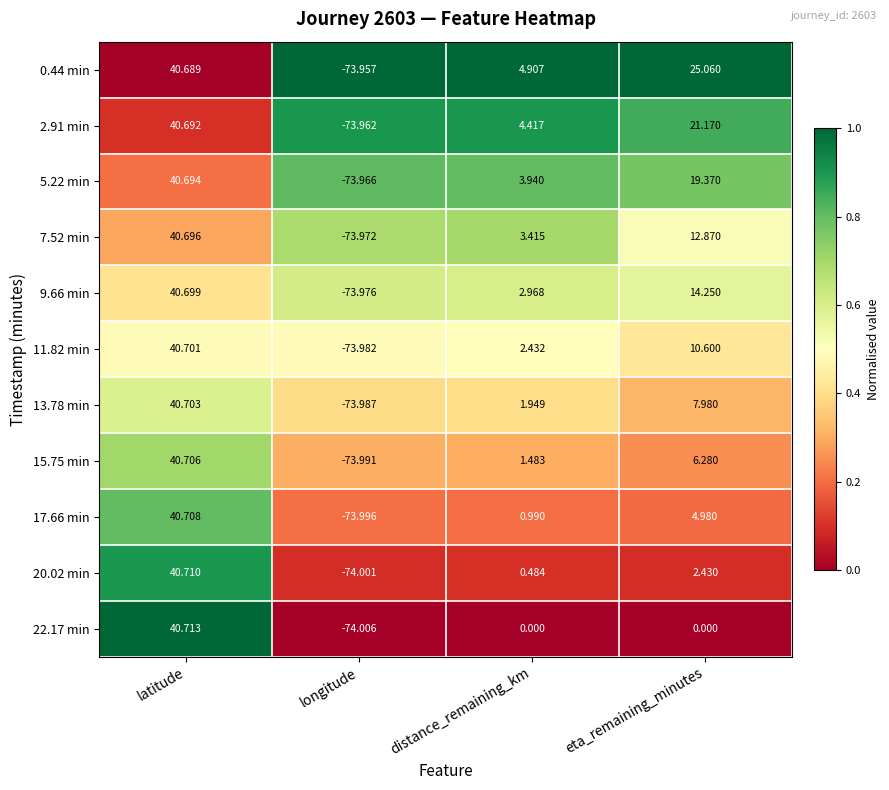

Which category has the lowest value across all series?

longitude